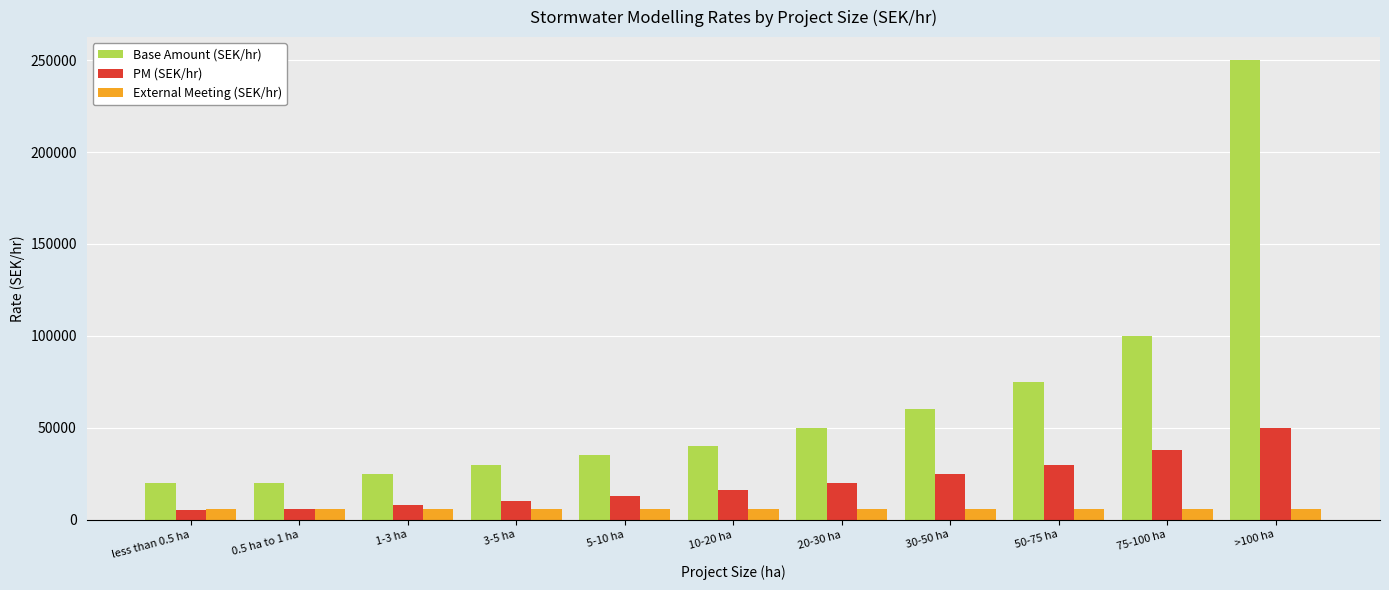

The value of External Meeting (SEK/hr) at 20-30 ha is 6000. True or false?

True